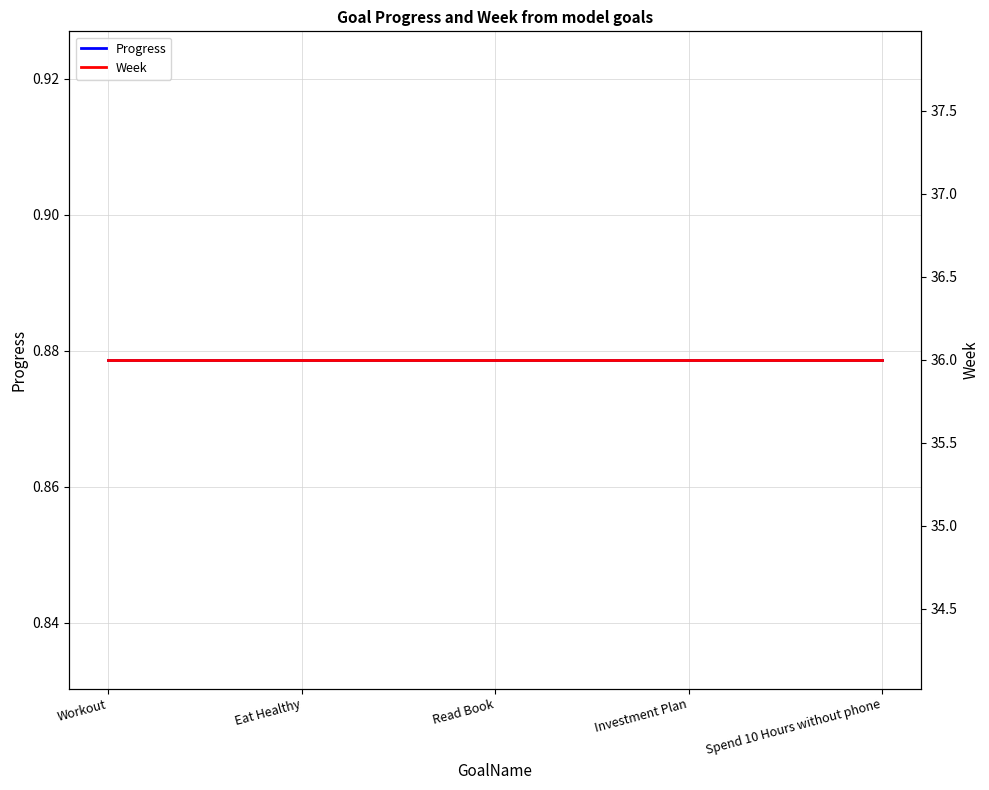

True or false: Week and Progress cross at least once.

False